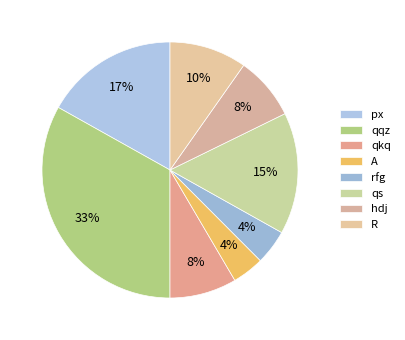

Which category has the biggest portion of the pie?

qqz